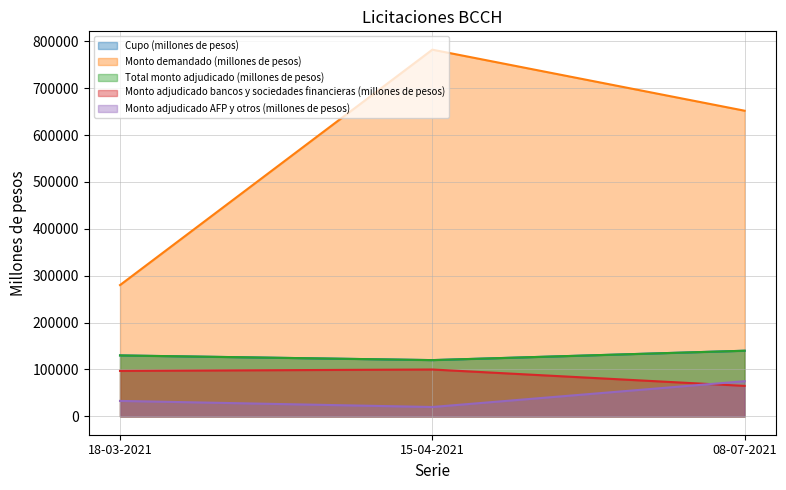

What is the difference between the maximum and minimum values in the Monto adjudicado bancos y sociedades financieras (millones de pesos) series?

35000